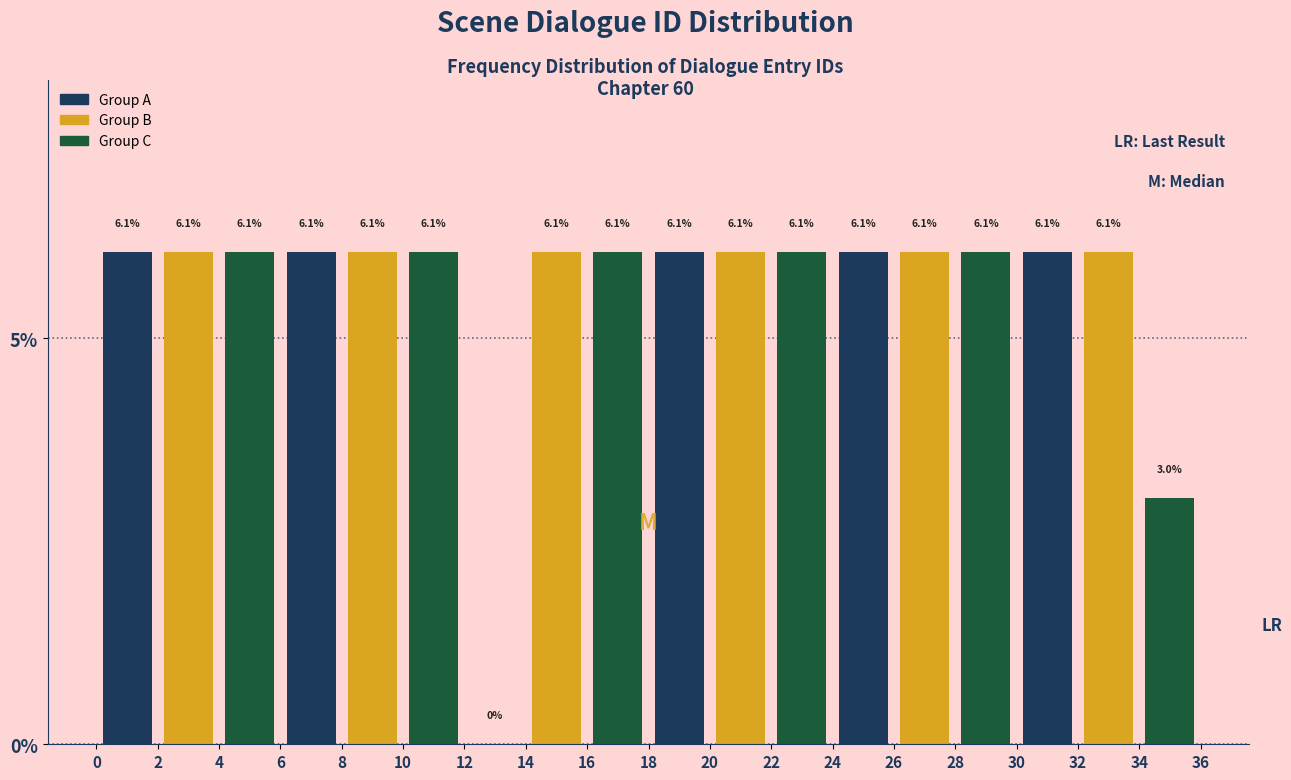

Reading left to right, what are all the values shown in this chart?

Group A: 2=6.1	8=6.1	14=0.0	20=6.1	26=6.1	32=6.1
Group B: 2=6.1	8=6.1	14=6.1	20=6.1	26=6.1	32=6.1
Group C: 2=6.1	8=6.1	14=6.1	20=6.1	26=6.1	32=3.0